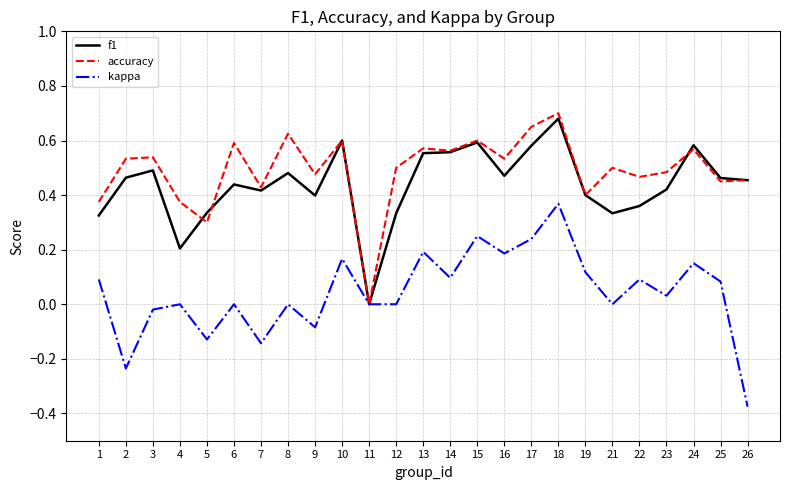

Where do f1 and accuracy first cross each other?

4 and 5